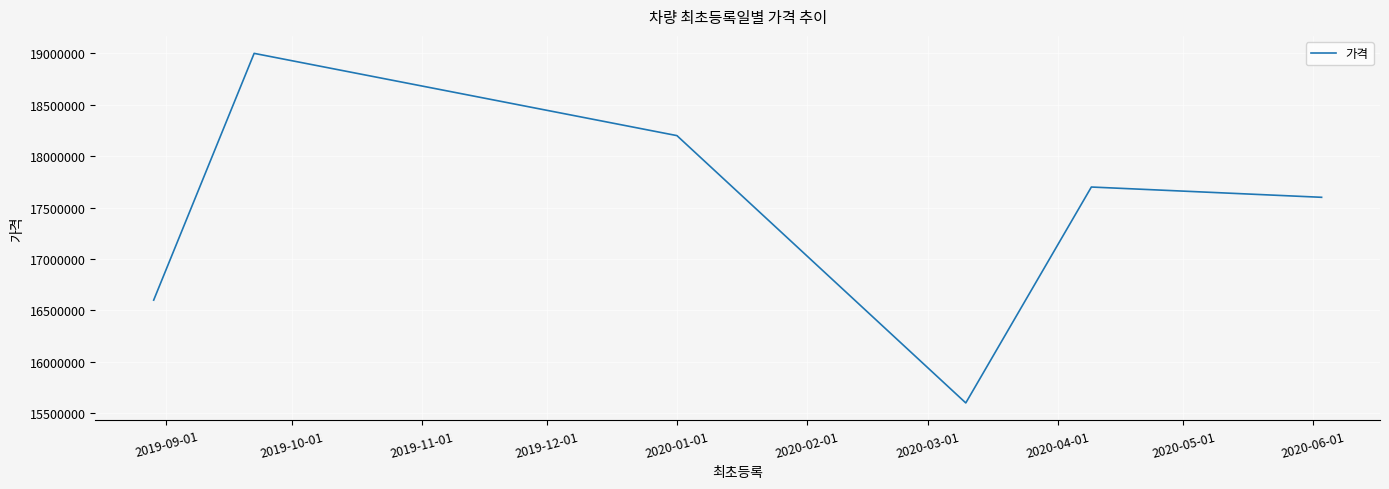

Does the chart have visible grid lines?

Yes